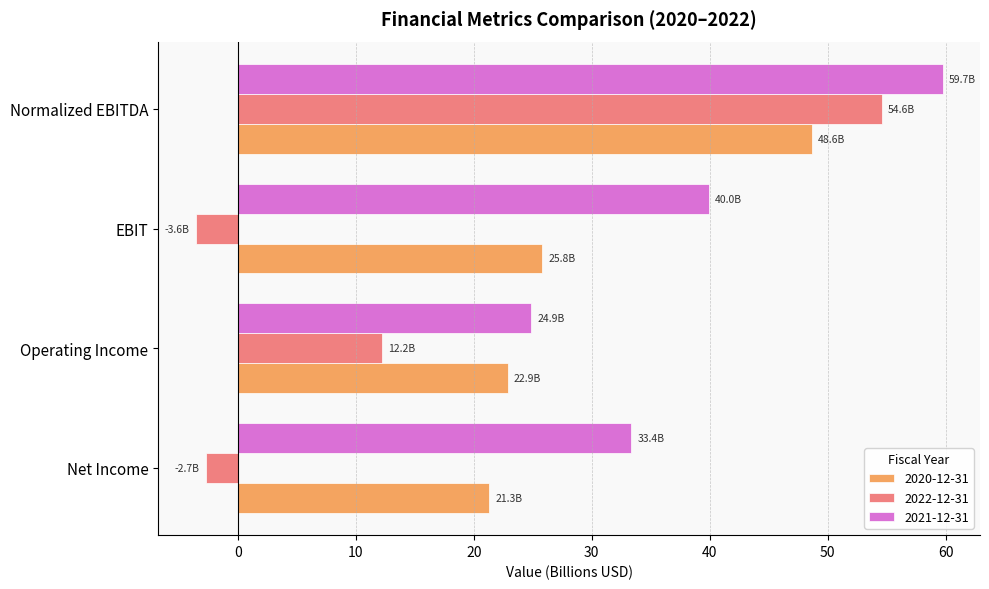

What is the average value of the 2020-12-31 series?

29.7